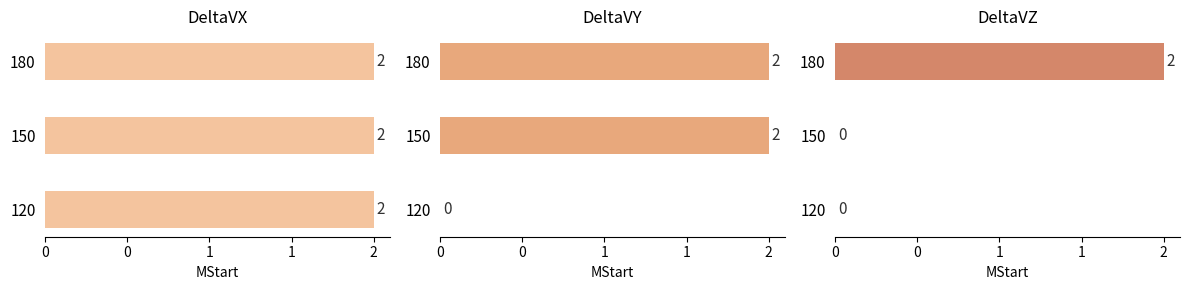

What is the sum of the DeltaVY values at 1 and 0?

2.0